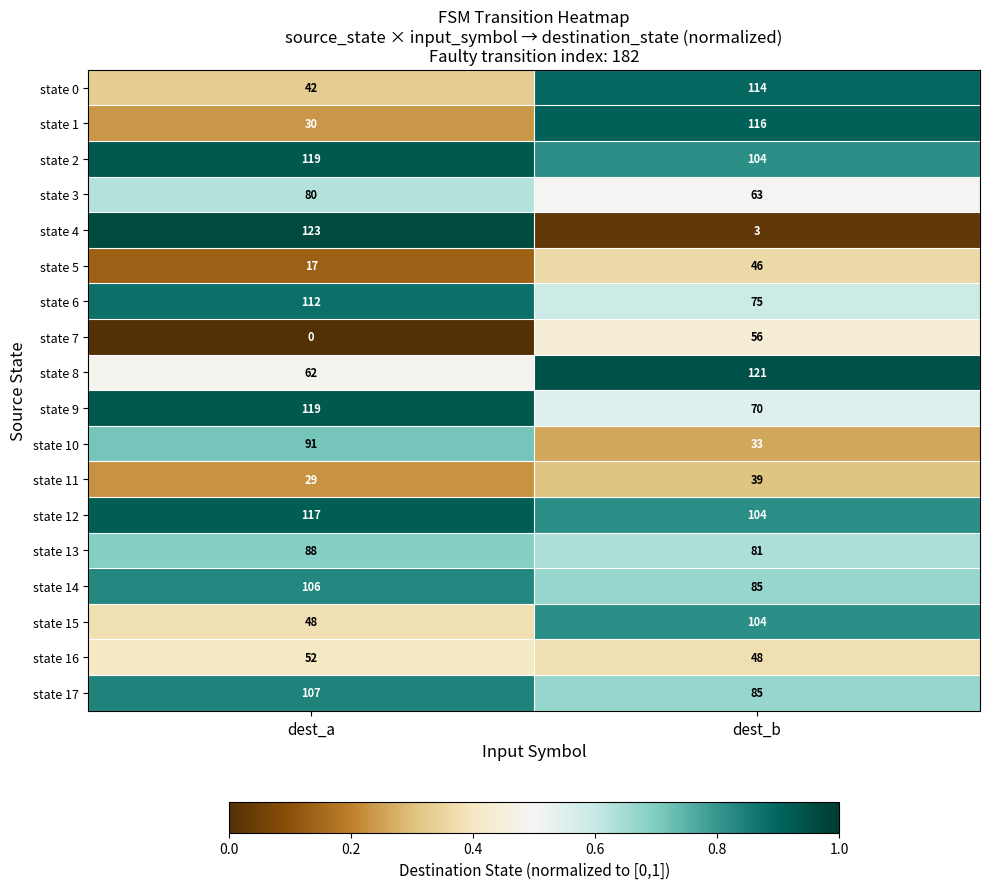

Rank the categories by state 12 value from highest to lowest.

dest_a, dest_b